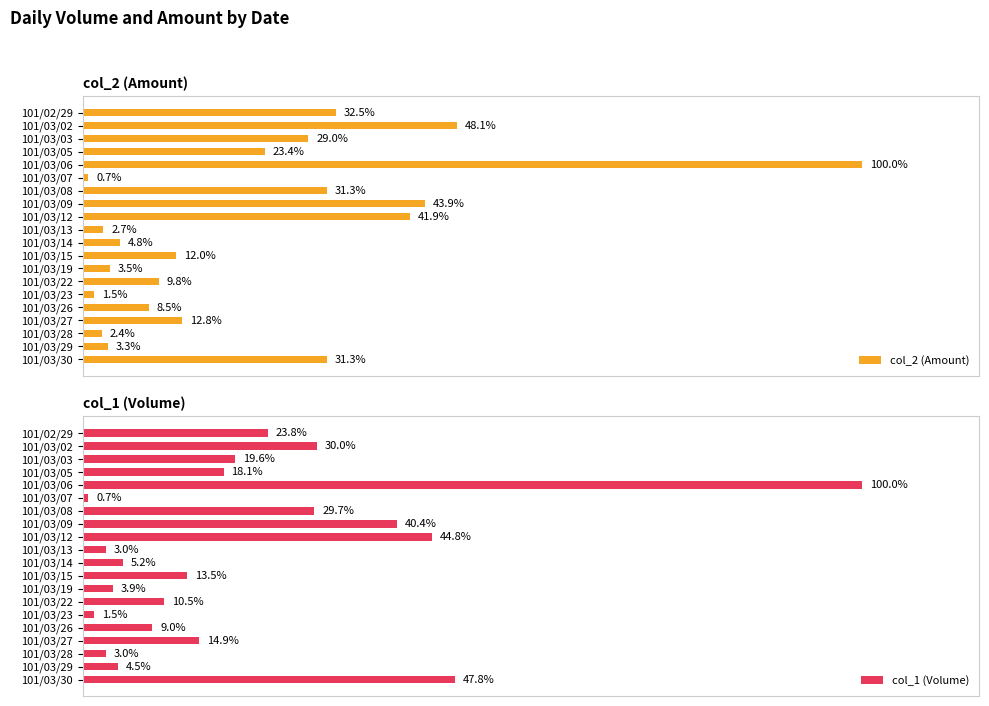

Is it true that col_1 (Volume) equals 19136 at 101/03/14?

False